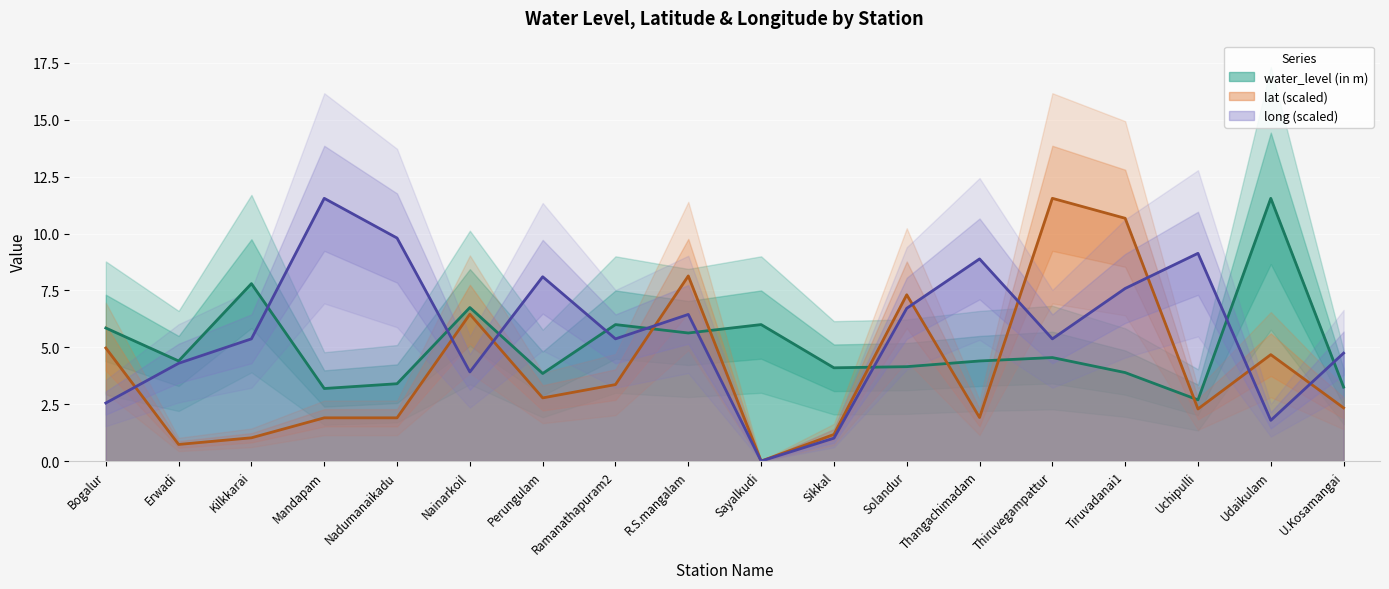

Which has a higher value, Uchipulli or Sikkal?

Sikkal